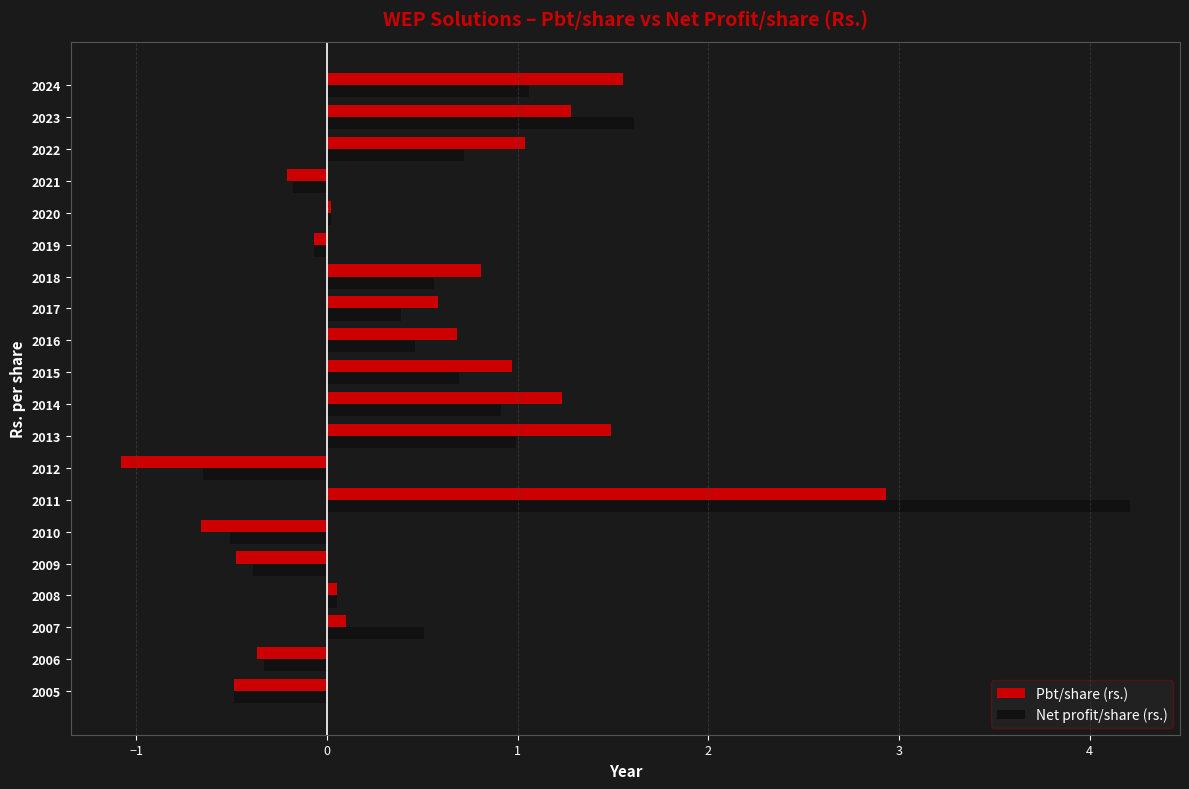

True or false: Pbt/share (rs.) has a value of 1.3 at 2023.

True